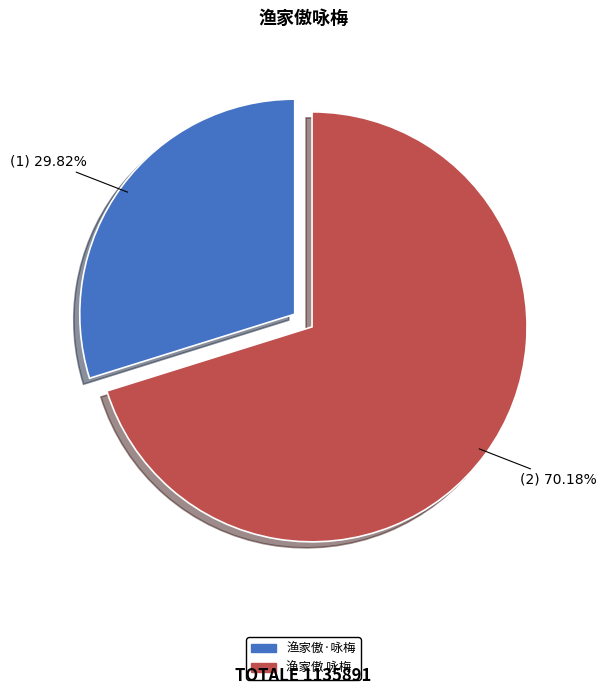

Count the number of slices in the pie.

2